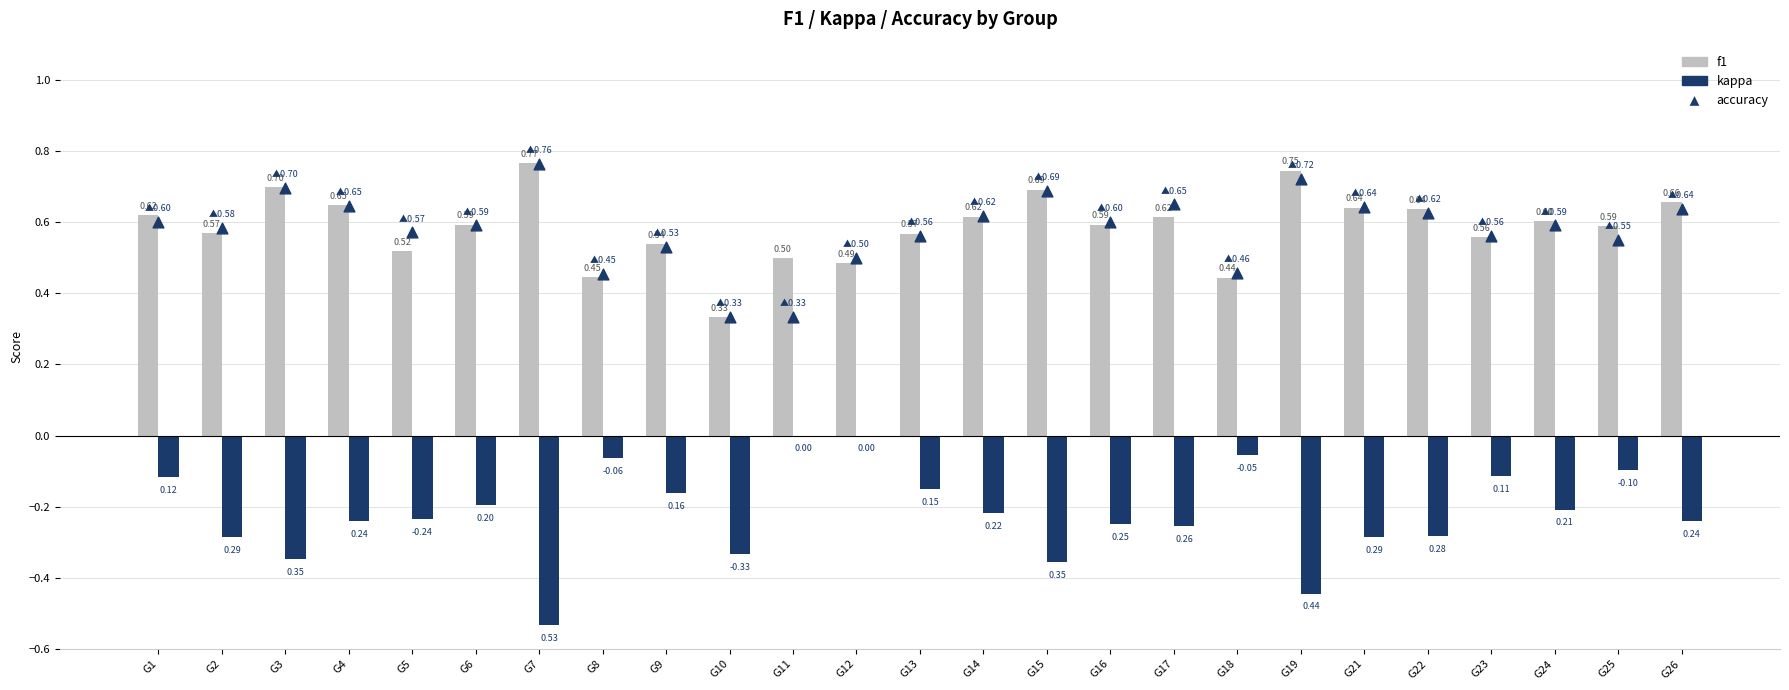

Which series has the largest total across all categories?

f1